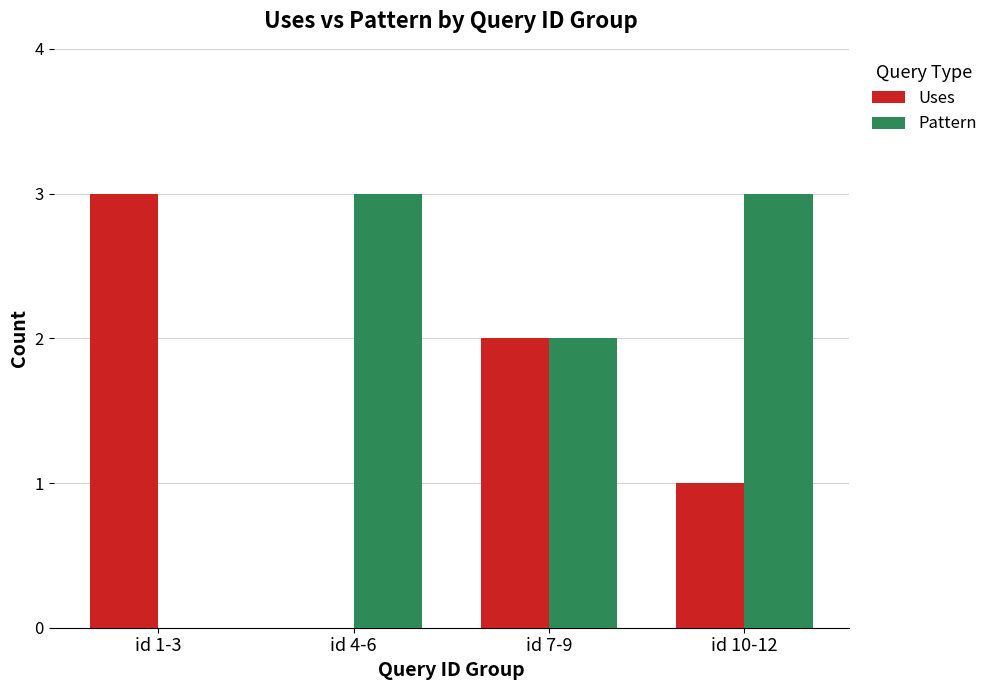

What is the greatest value displayed?

3